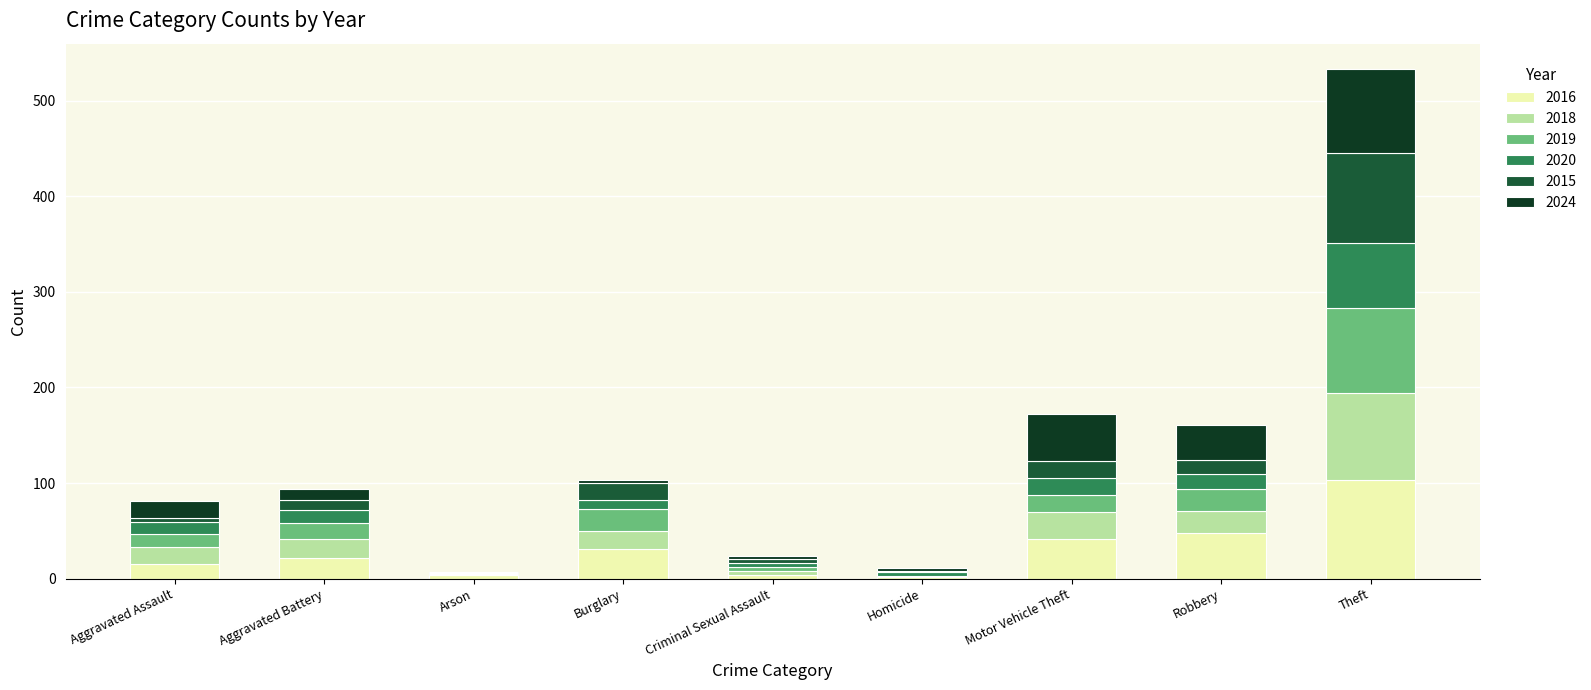

Count the number of data series in this chart.

6